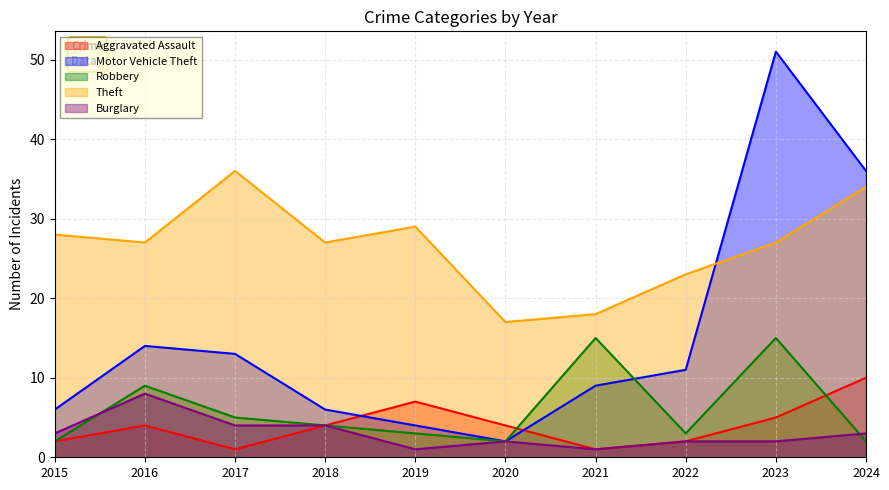

Which category has the lowest value across all series?

2017